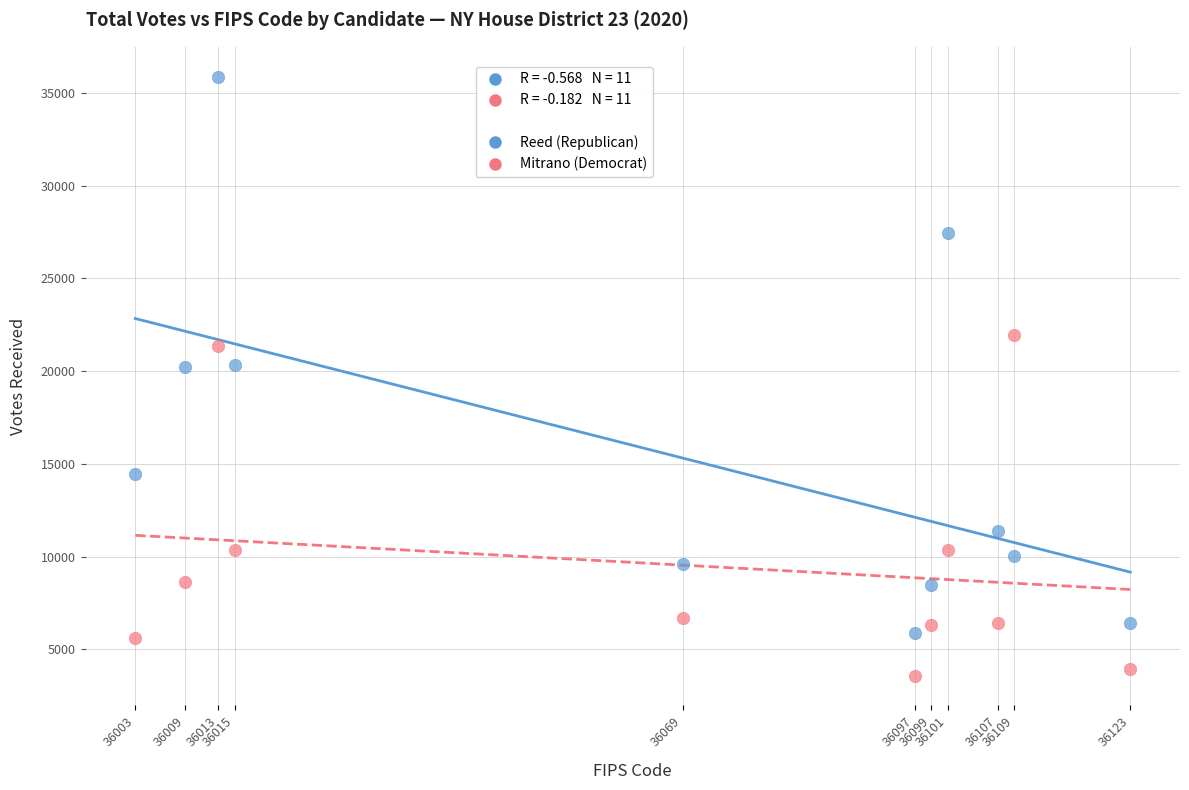

What is the X range (max minus min) for the scatter plot?

120